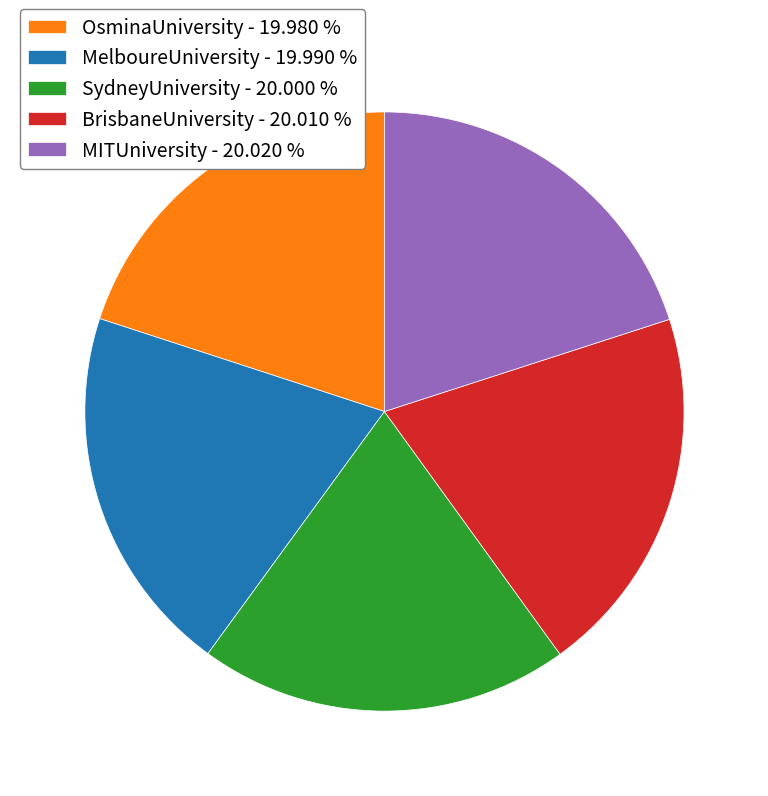

How many segments does this pie chart have?

5